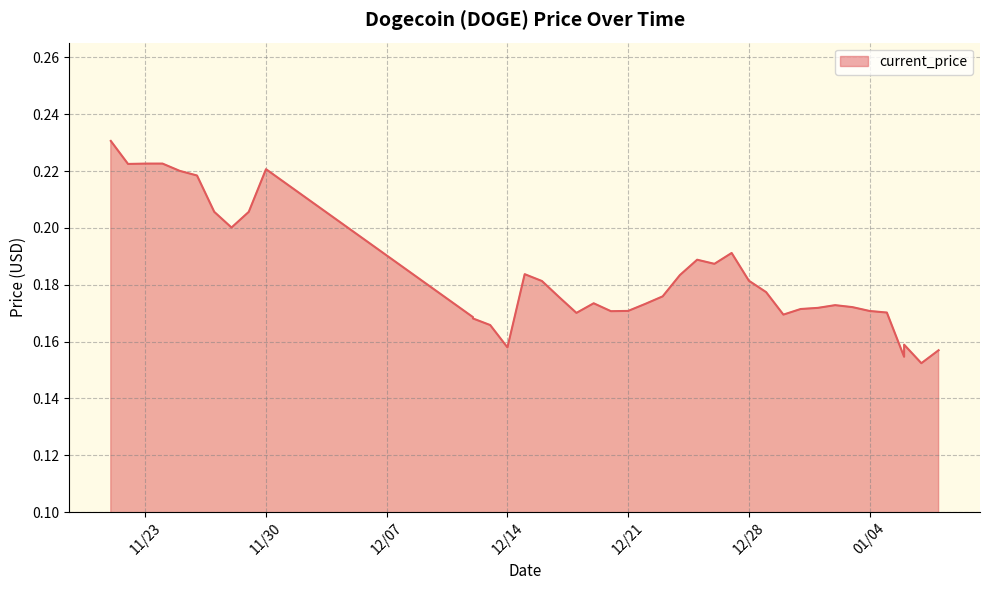

What is the change in value from 11/21/2021 to 01/07/2022?

-0.1